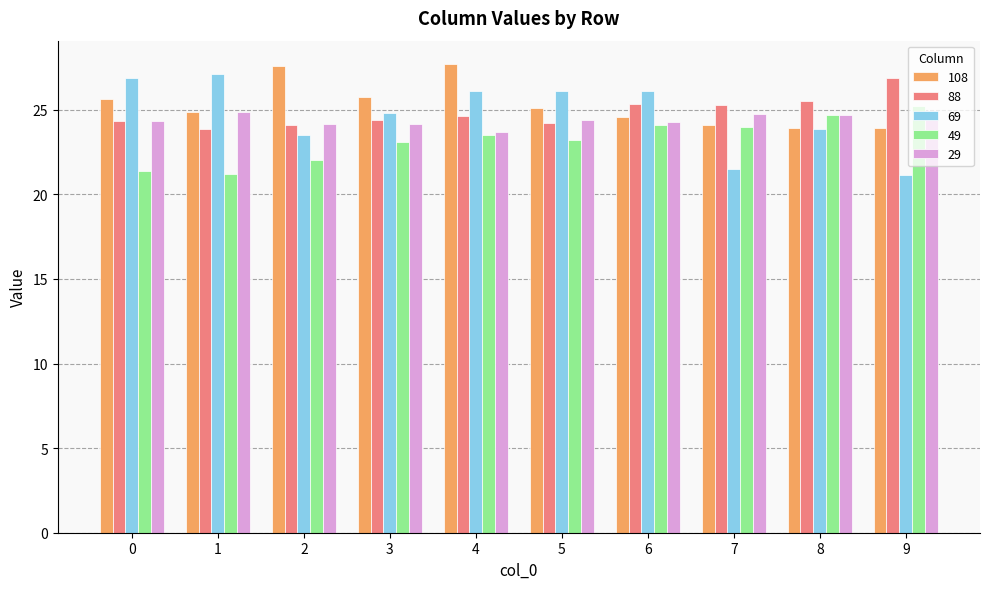

Which series changed the most between 0 and 7?

69